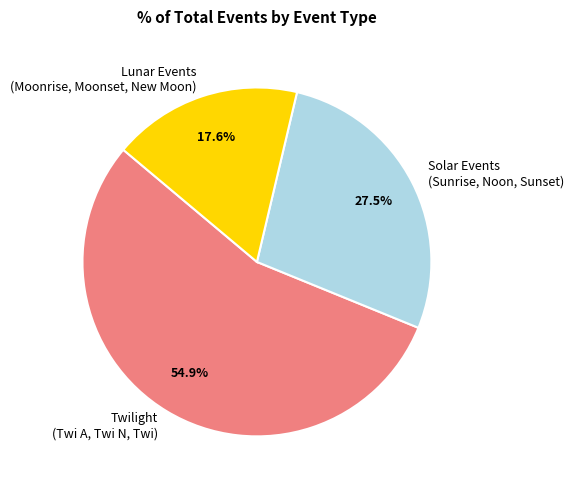

To the nearest percent, what is the difference between the largest and smallest slice percentages?

37%